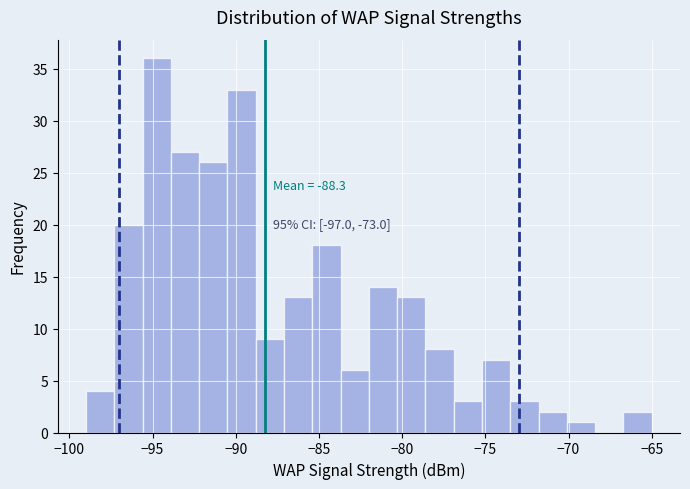

Around what value on the x-axis is the tallest bar? Give the approximate position of its centre, as read against the axis.

-94.5